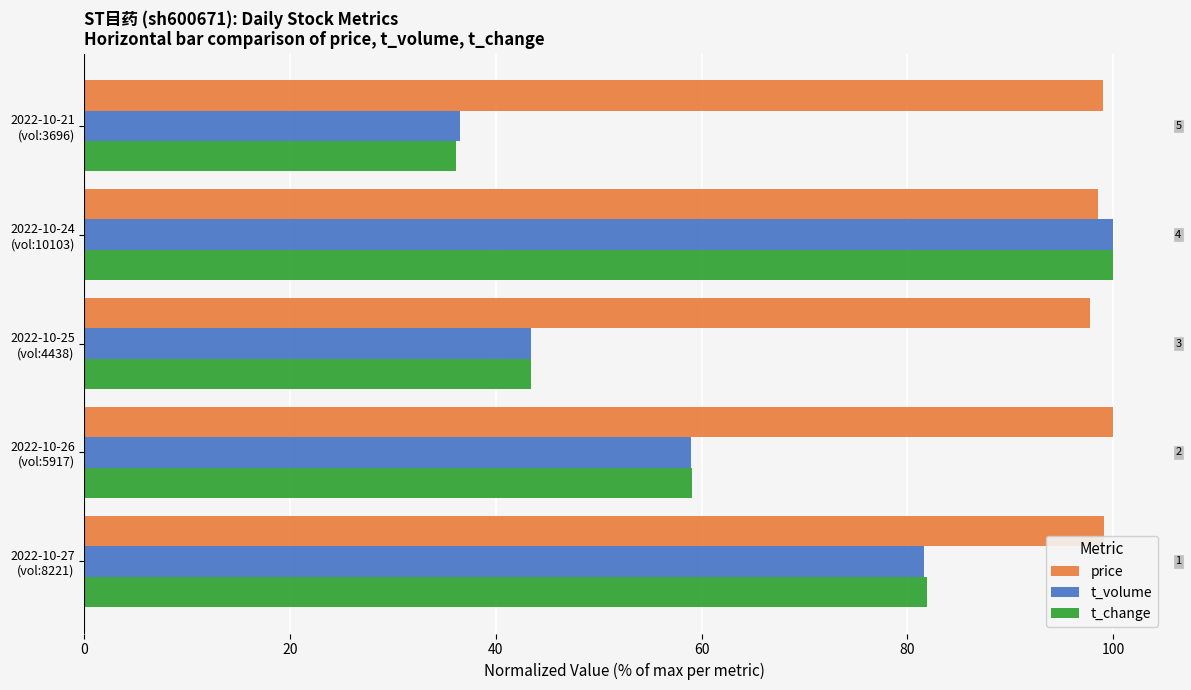

What is the difference between the second highest and minimum values in the t_change series?

45.8